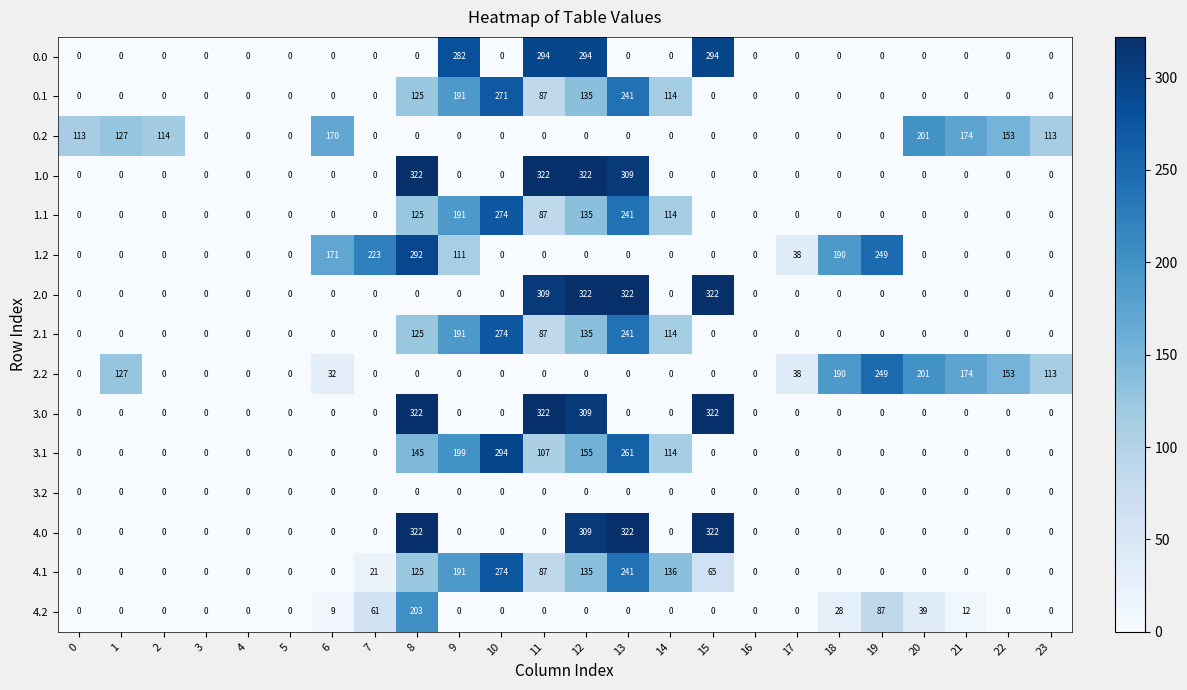

What is the difference between the maximum and minimum values in the 4.2 series?

203